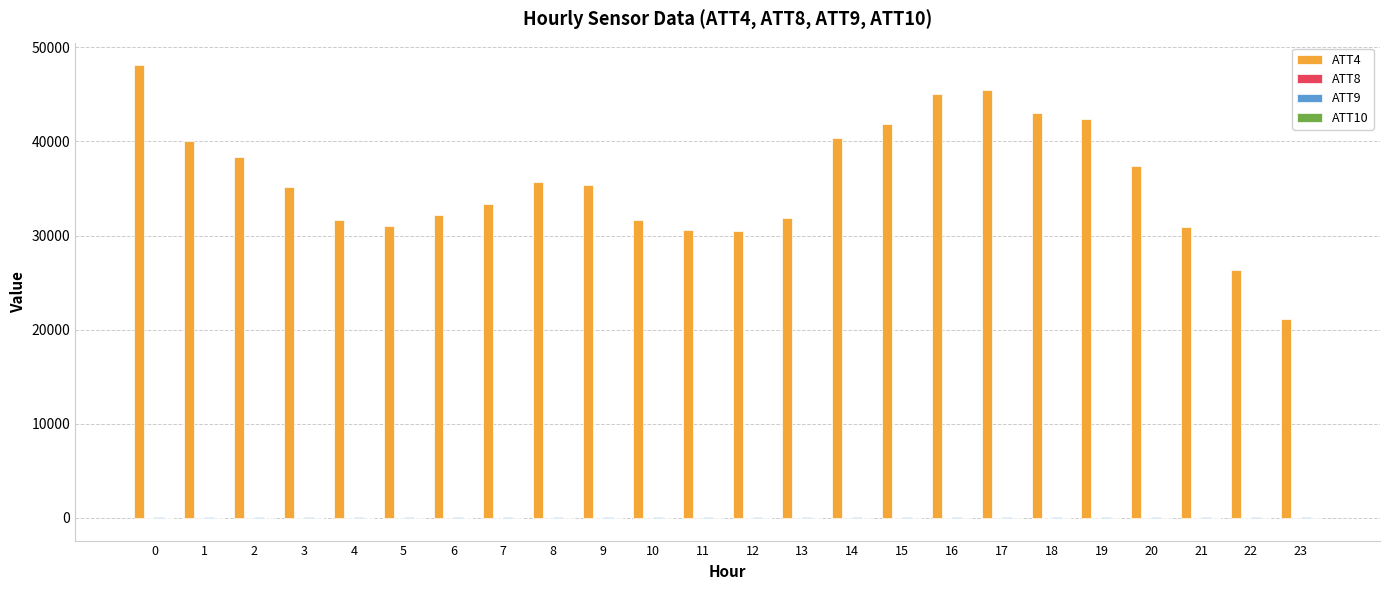

Which series has the largest total across all categories?

ATT4